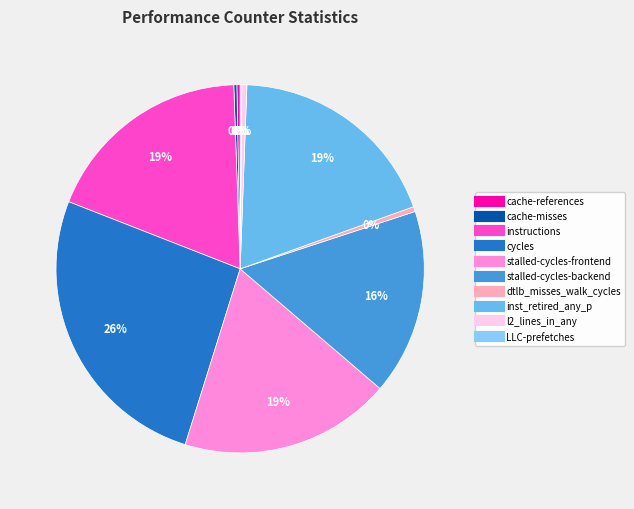

Is it true that dtlb_misses_walk_cycles is 0% of the pie?

True